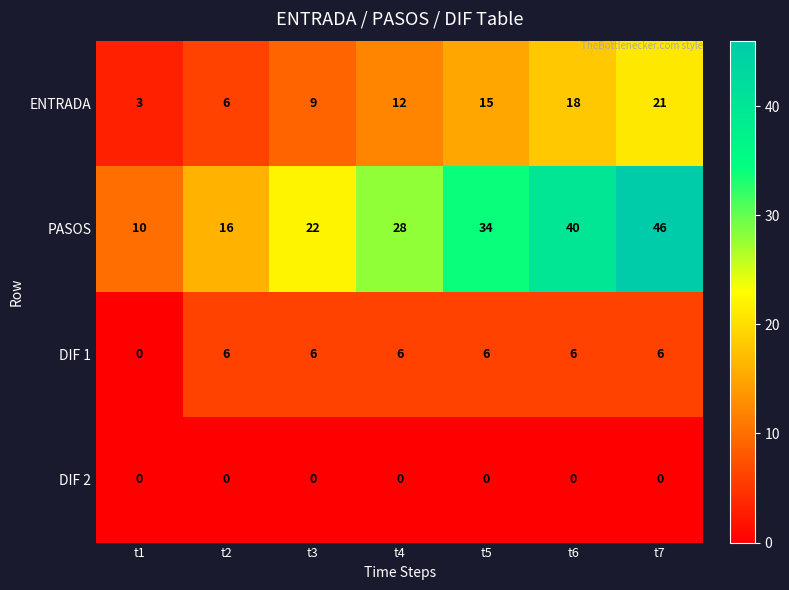

What is the sum of all ENTRADA values?

84